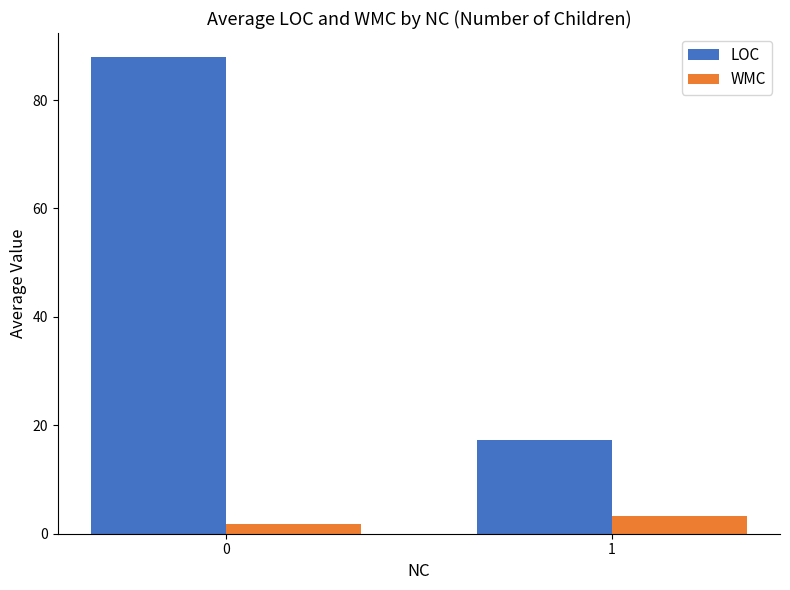

How many bars are there in total?

4